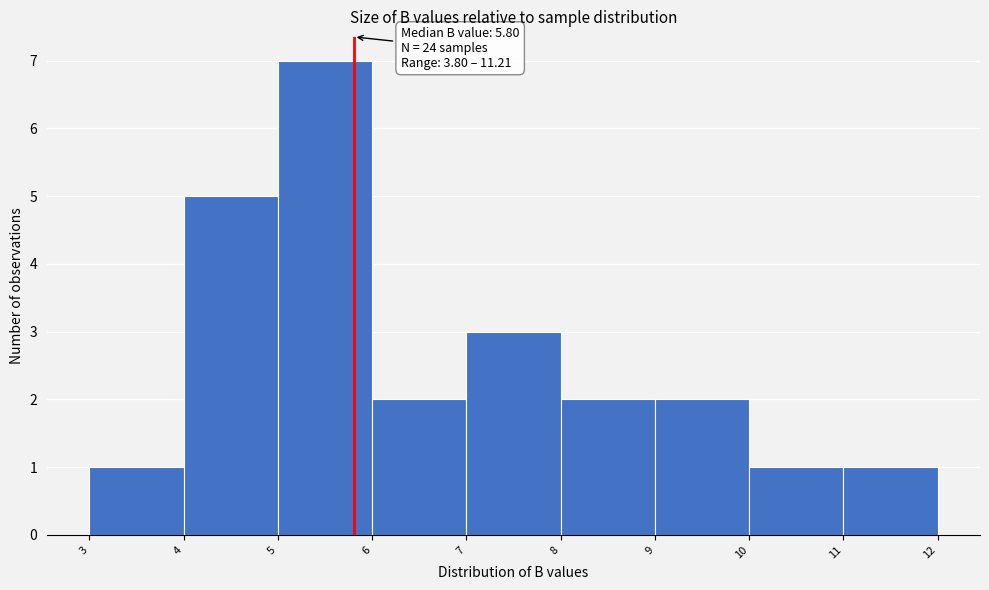

Over which range of the x-axis is the bar tallest?

5 to 6